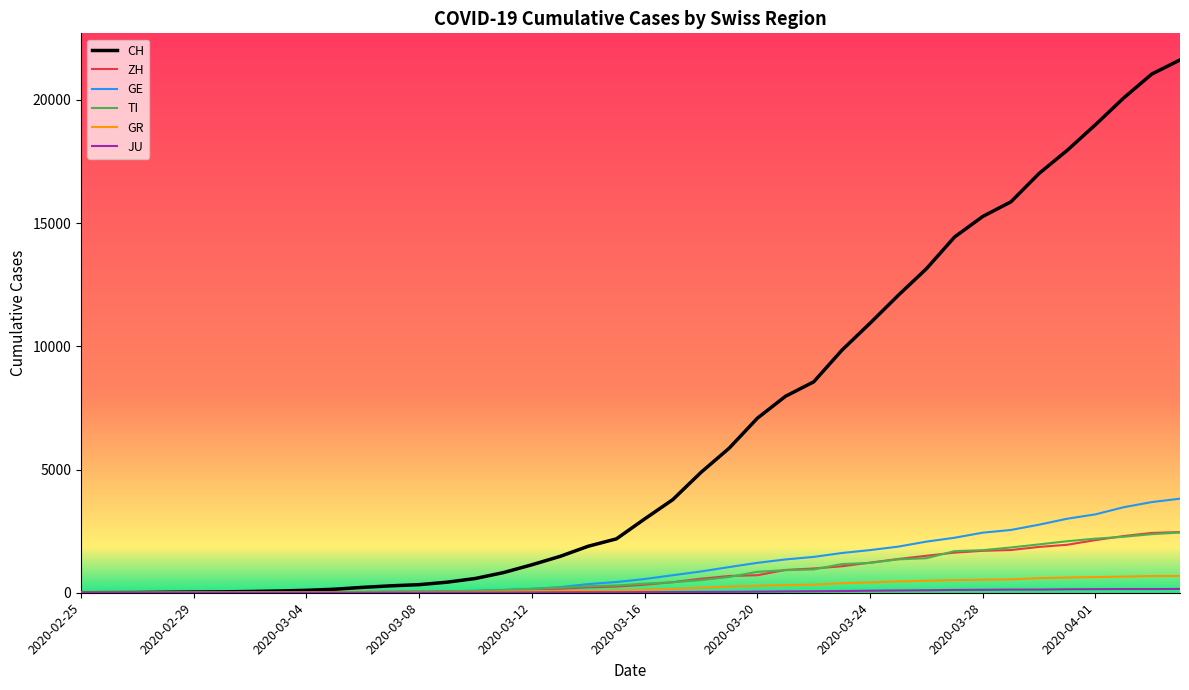

What is the greatest value displayed?

21617